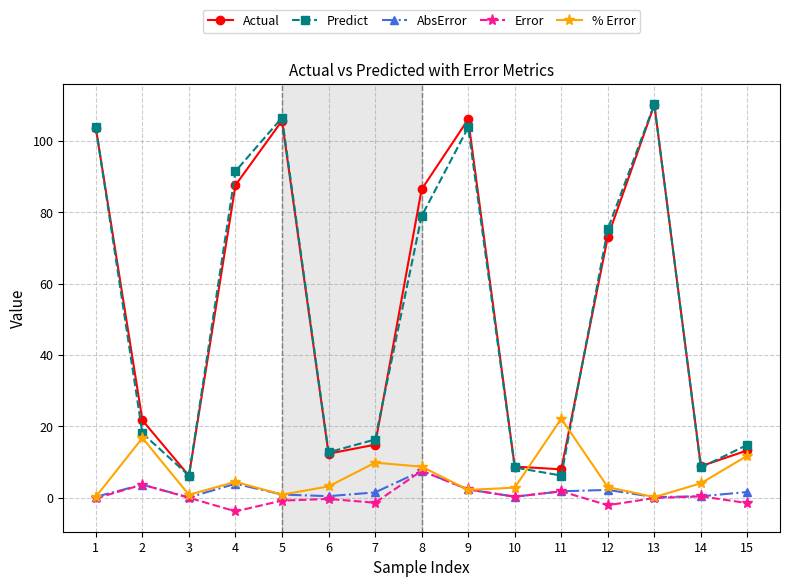

What is the greatest value displayed?

110.3